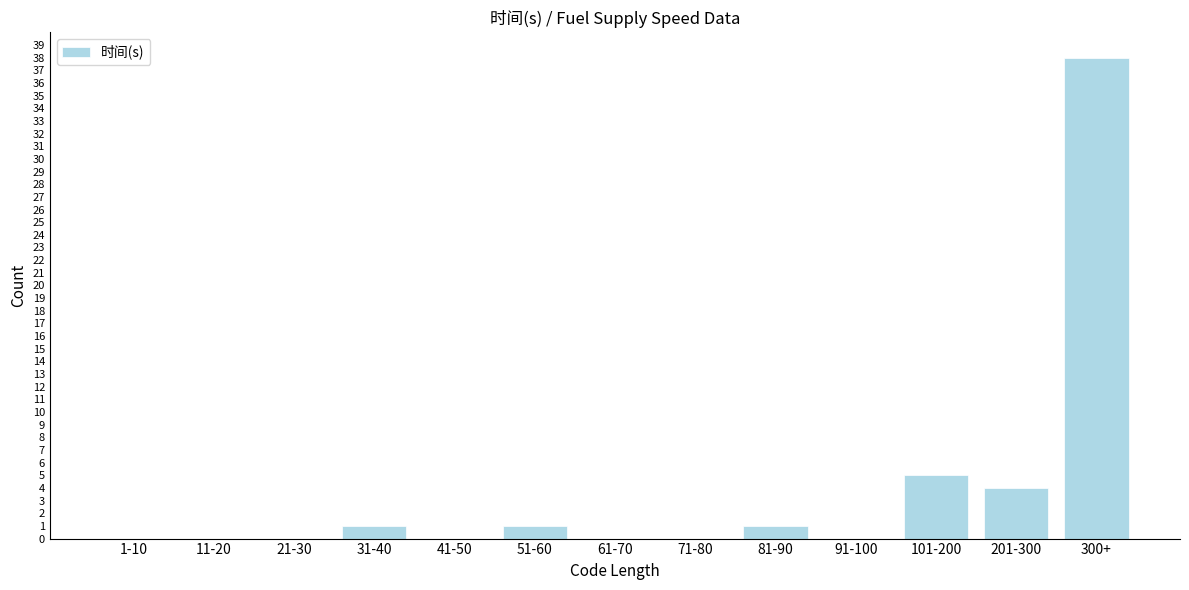

Reading right to left, what are all the values shown in this chart?

300+=38	201-300=4	101-200=5	91-100=0	81-90=1	71-80=0	61-70=0	51-60=1	41-50=0	31-40=1	21-30=0	11-20=0	1-10=0